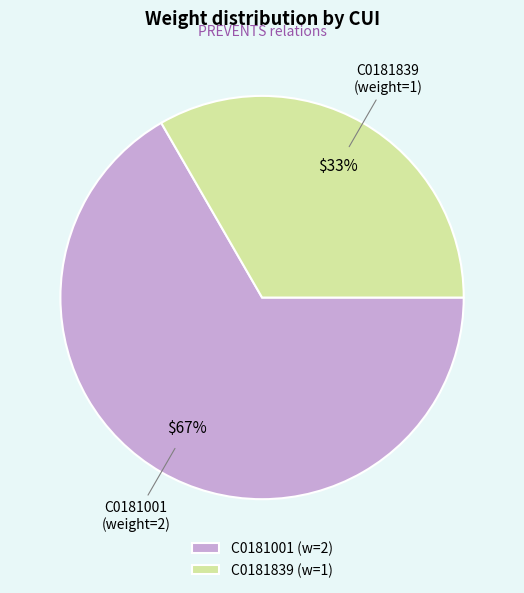

Which slice is the smallest?

C0181839